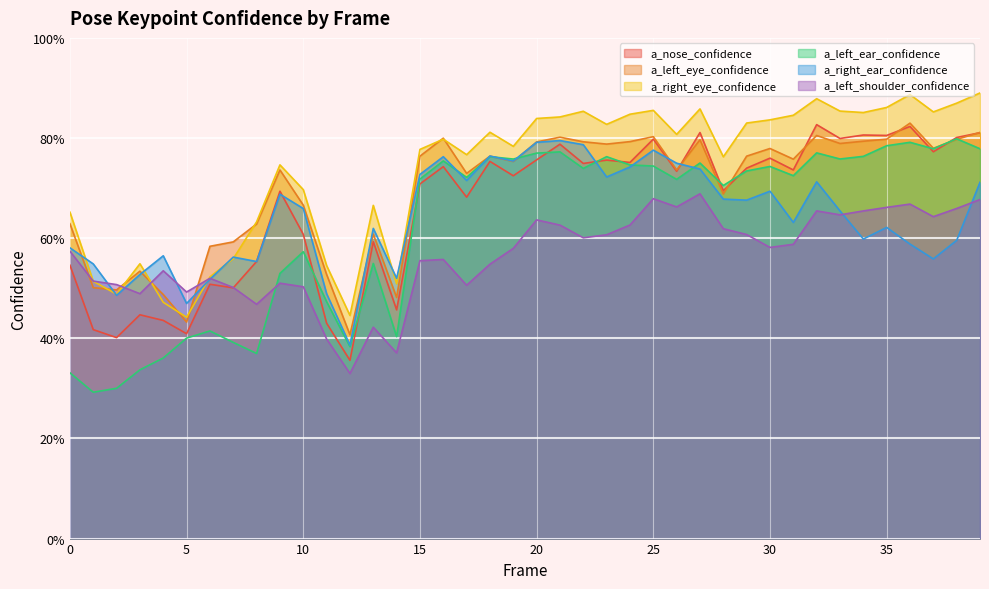

What are all the series names shown in the legend?

a_nose_confidence, a_left_eye_confidence, a_right_eye_confidence, a_left_ear_confidence, a_right_ear_confidence, a_left_shoulder_confidence